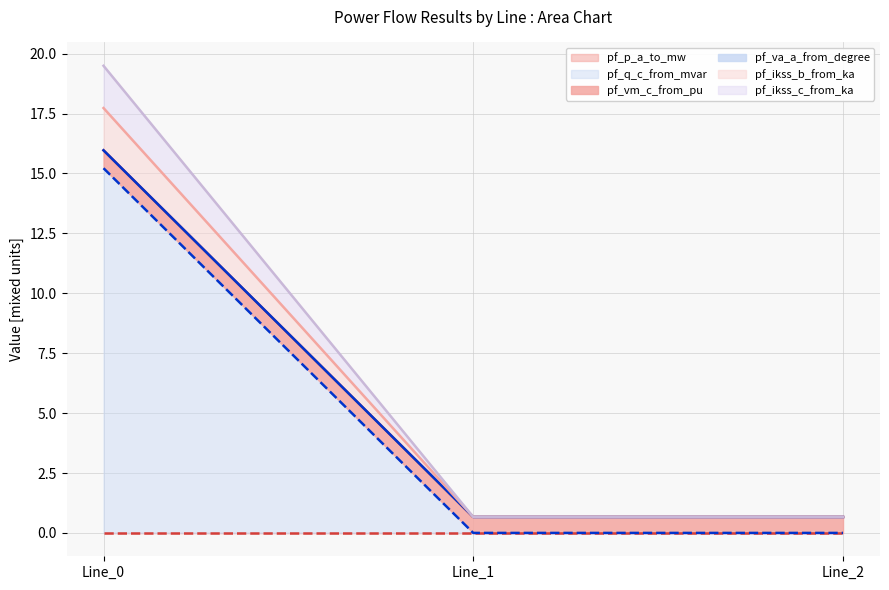

Which series has the widest spread of values?

pf_ikss_c_from_ka